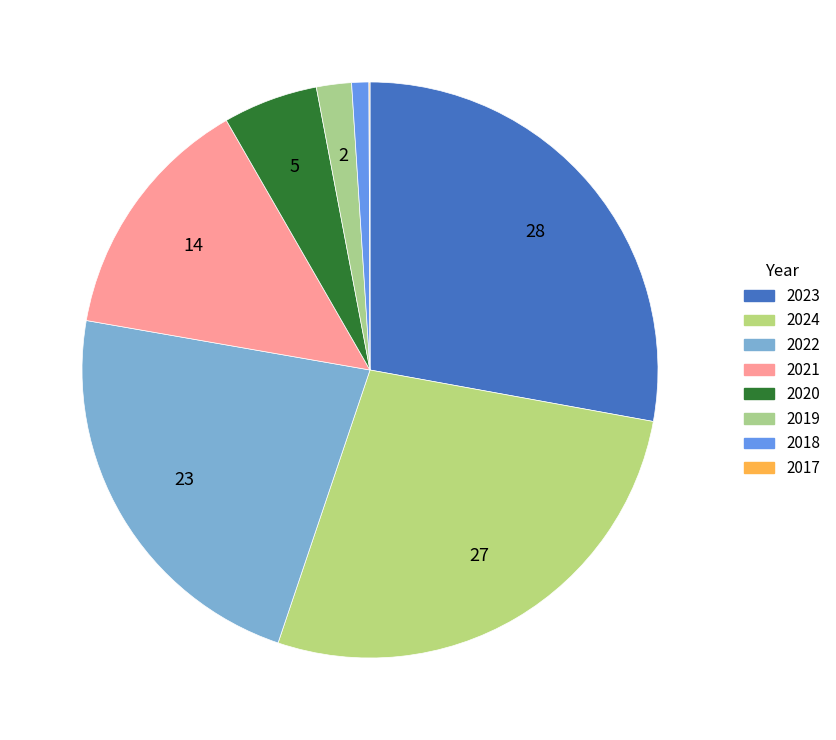

Count the number of slices in the pie.

8